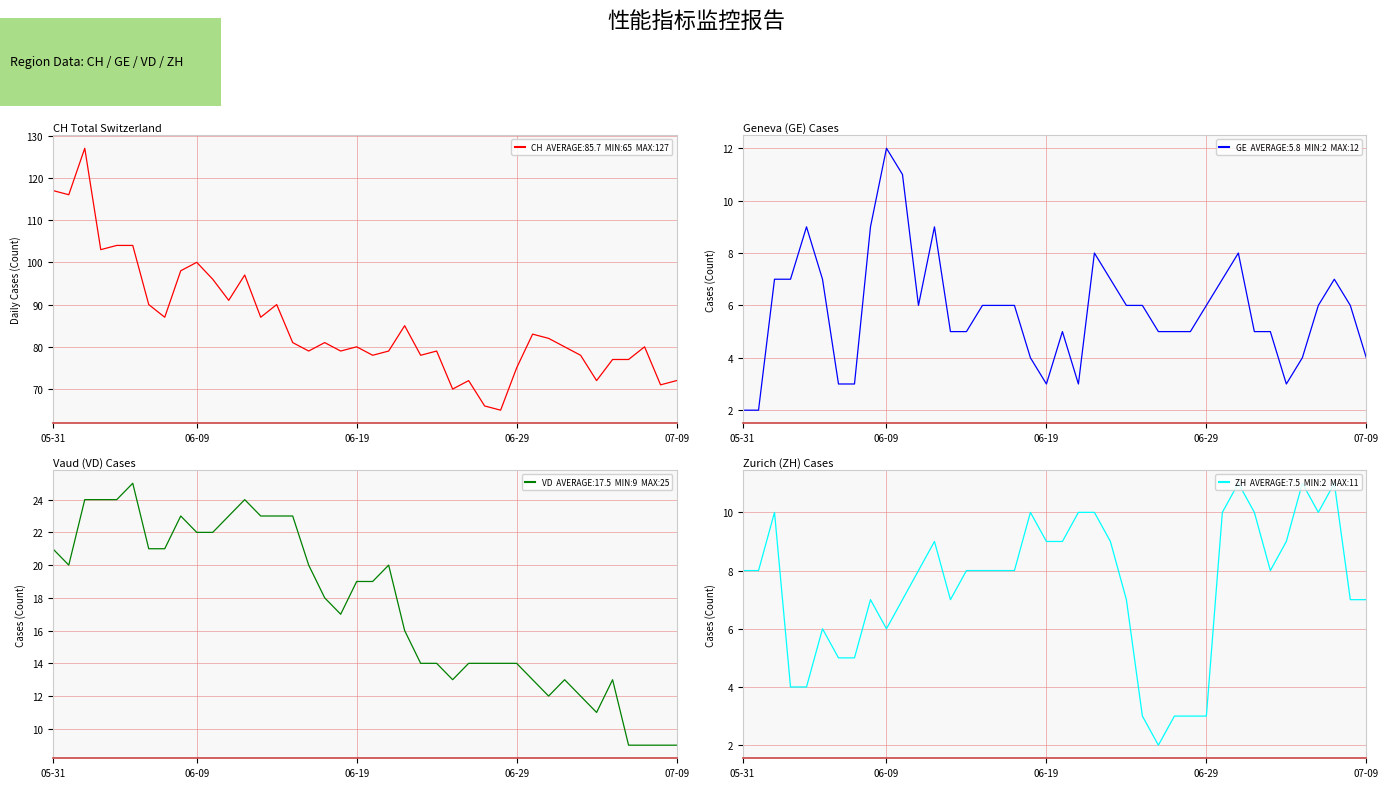

Which series changed the most between 25 and 32?

CH